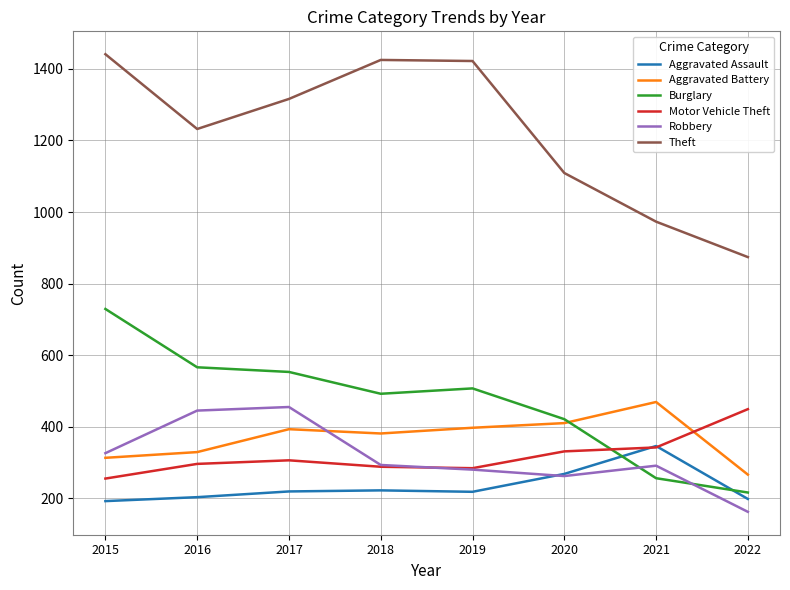

Which series changed the most between 2015 and 2022?

Theft